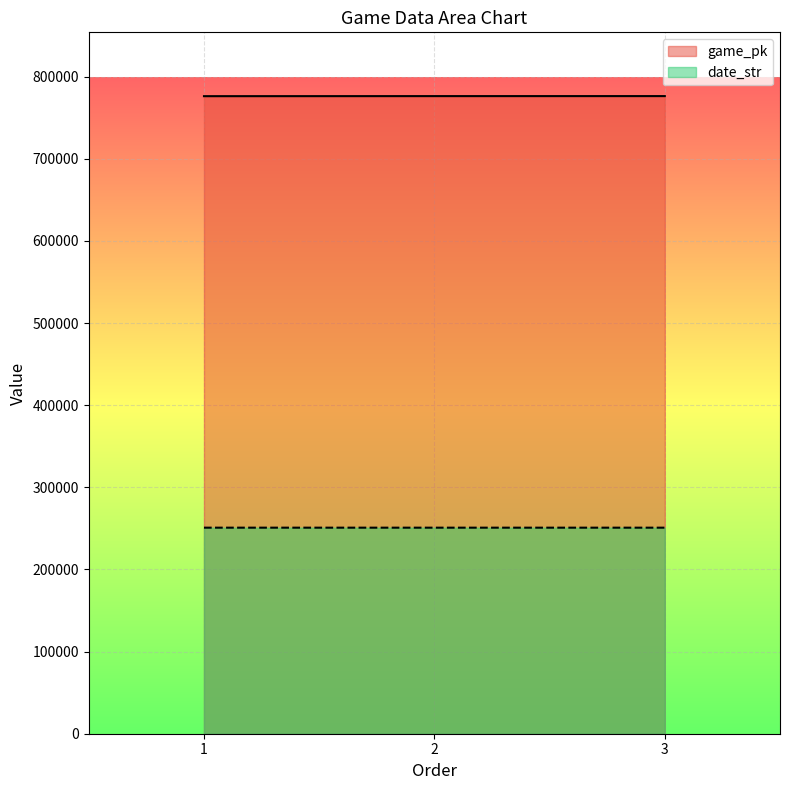

At which category is the sum across all series the highest?

3